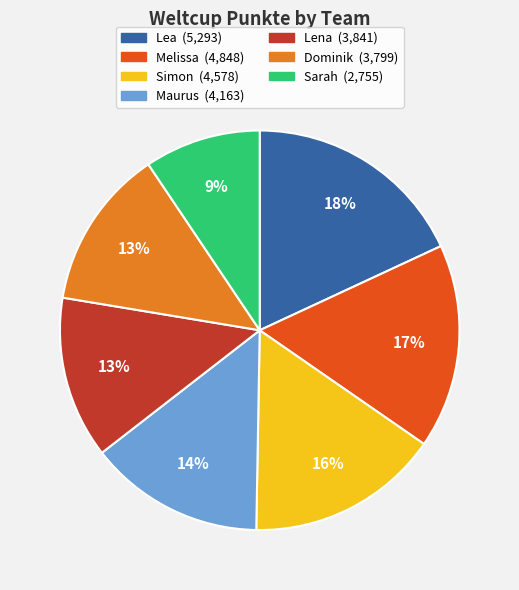

Which has a higher value, Maurus or Simon?

Simon